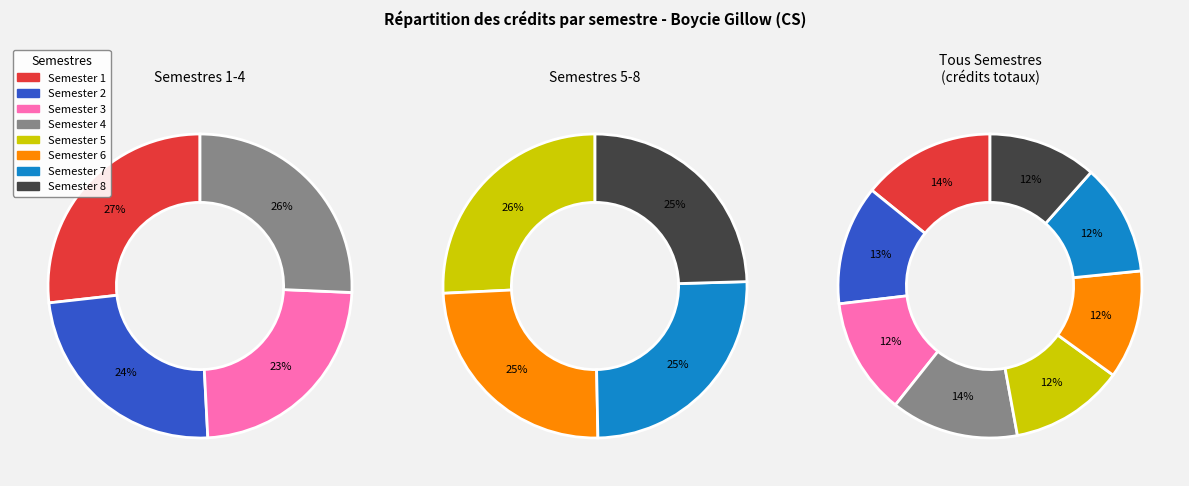

Which has a higher value, Semester 1 or Semester 3?

Semester 1